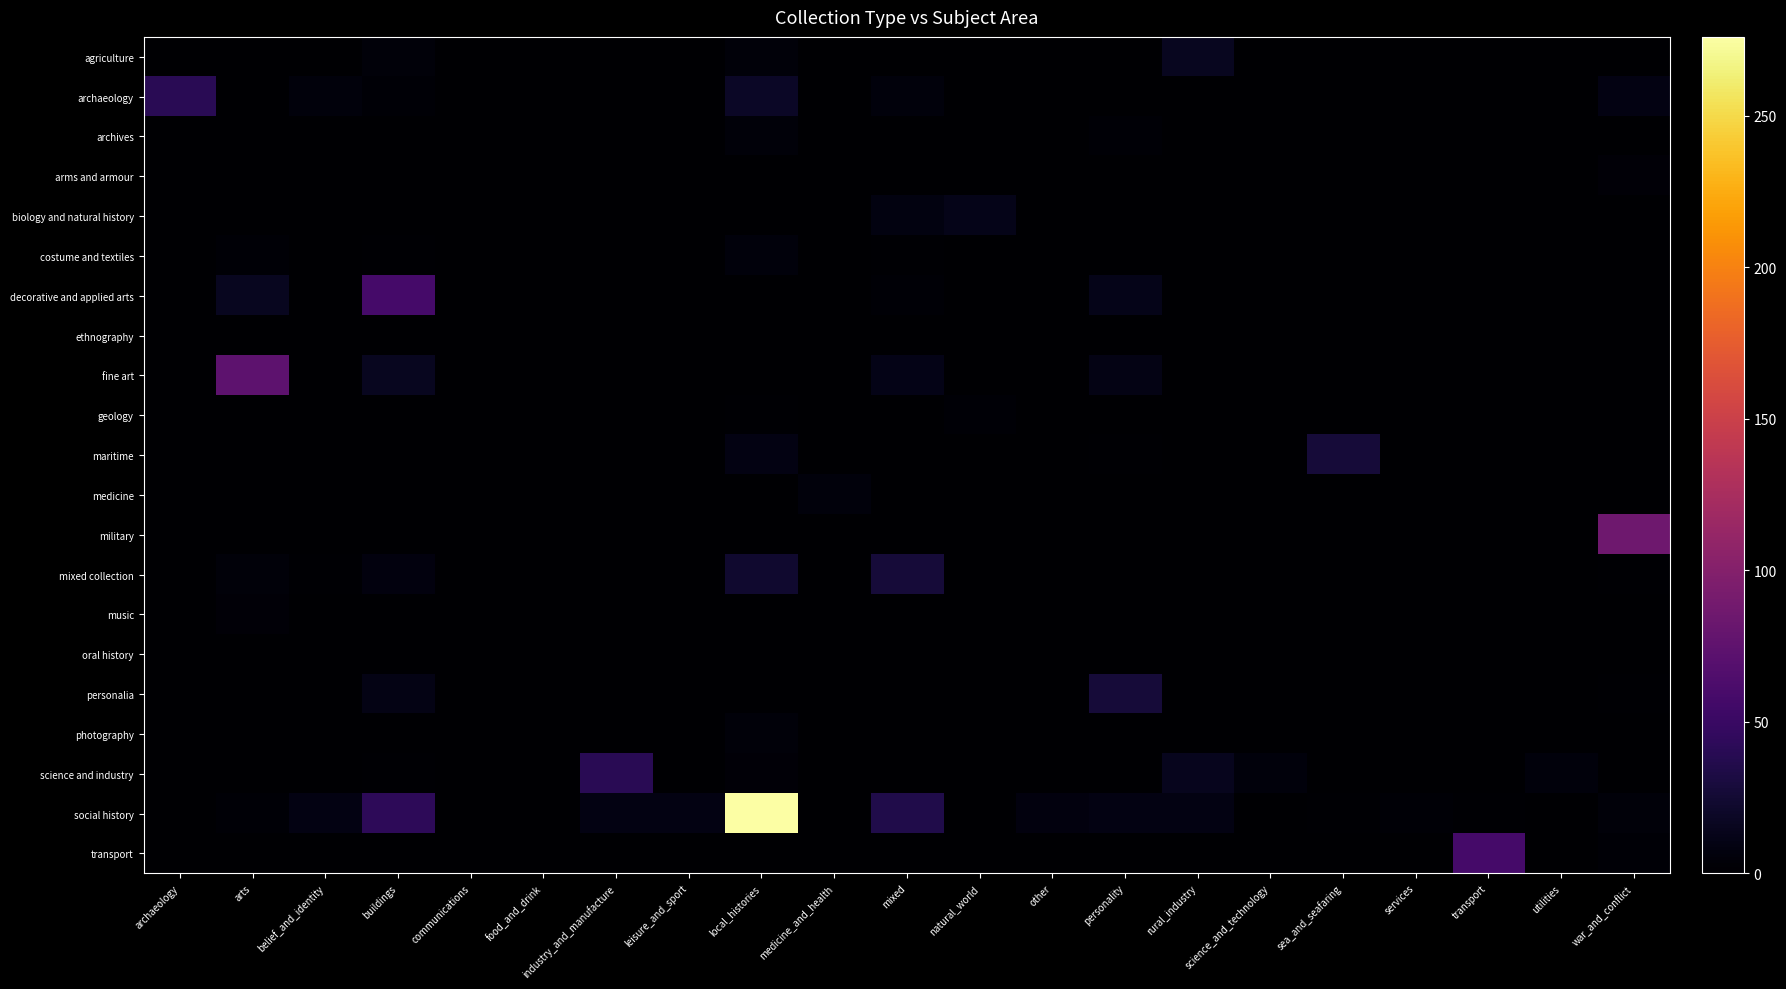

How many data points does each series have?

21